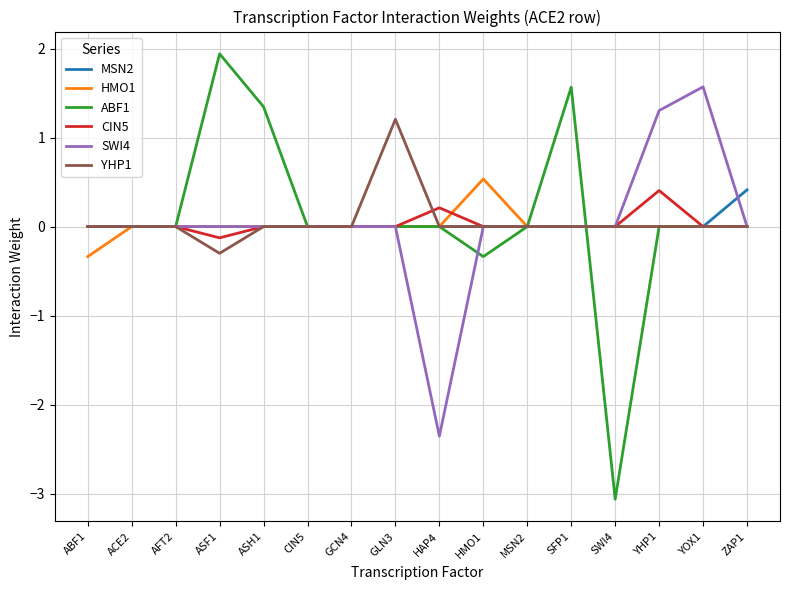

Which series has the widest spread of values?

ABF1